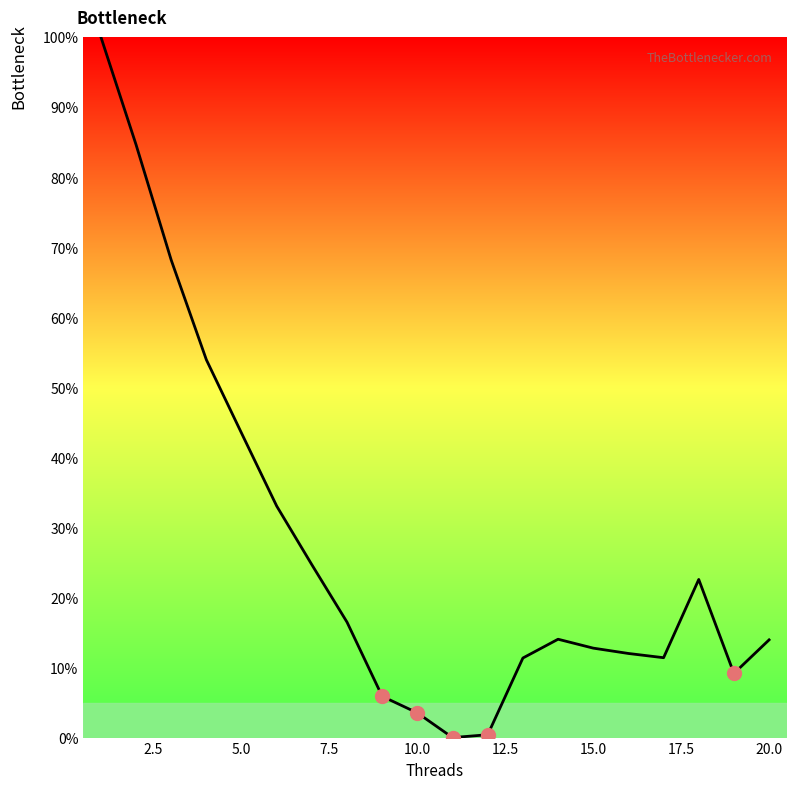

What is the greatest value displayed?

100.0